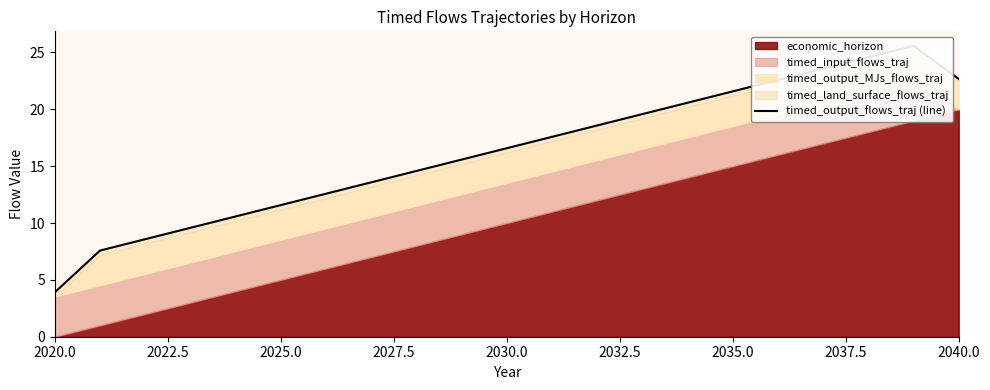

What is the label of the 9th point from the left?

2040.0